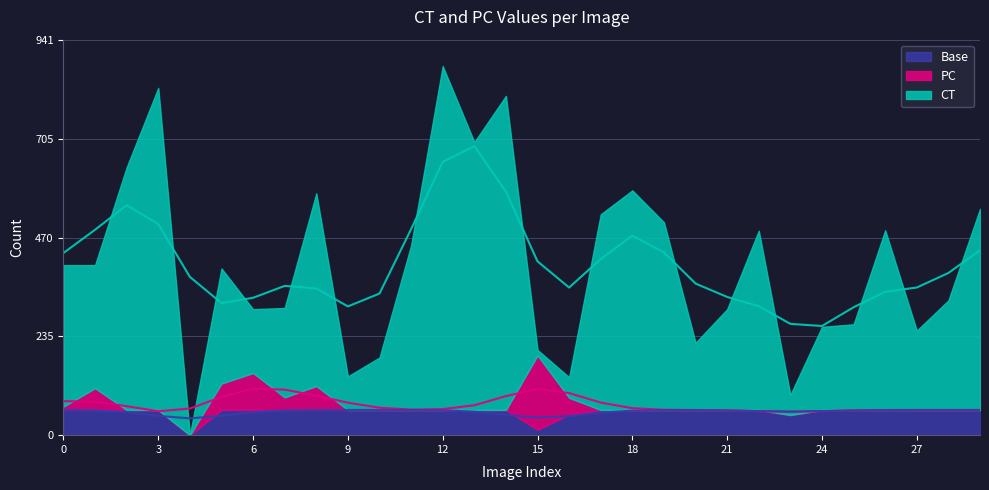

Where is the first local minimum for CT?

1